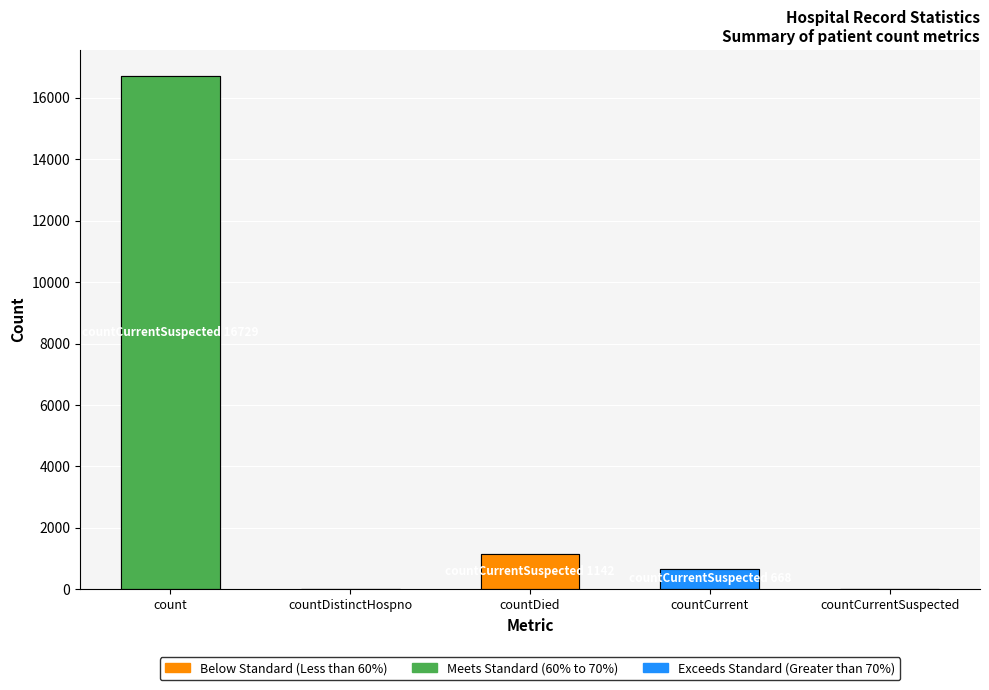

What is the difference between the maximum and second lowest values?

16729